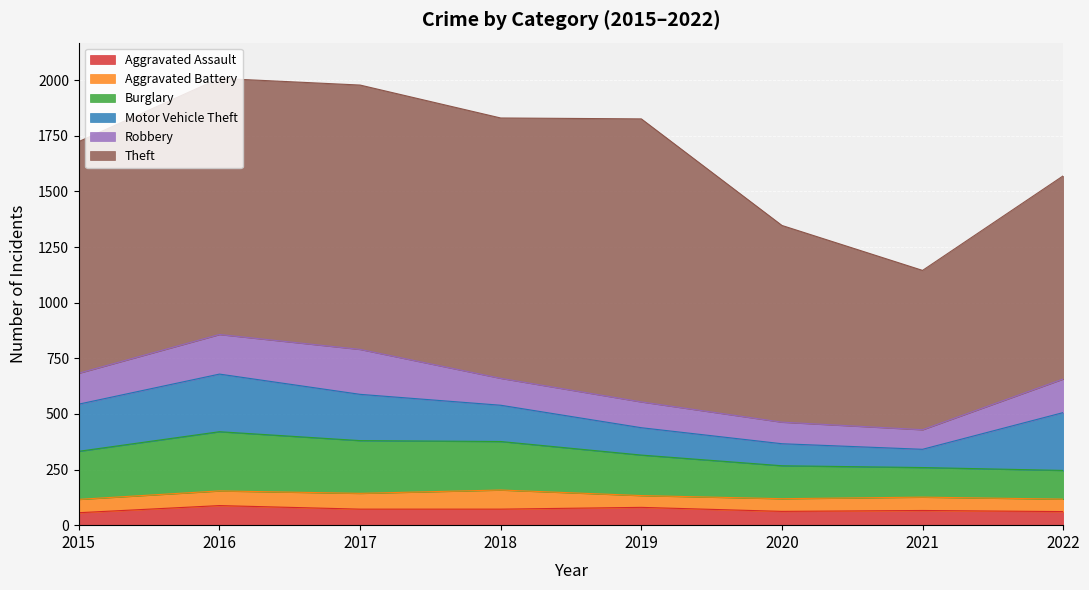

What are all the series names shown in the legend?

Aggravated Assault, Aggravated Battery, Burglary, Motor Vehicle Theft, Robbery, Theft